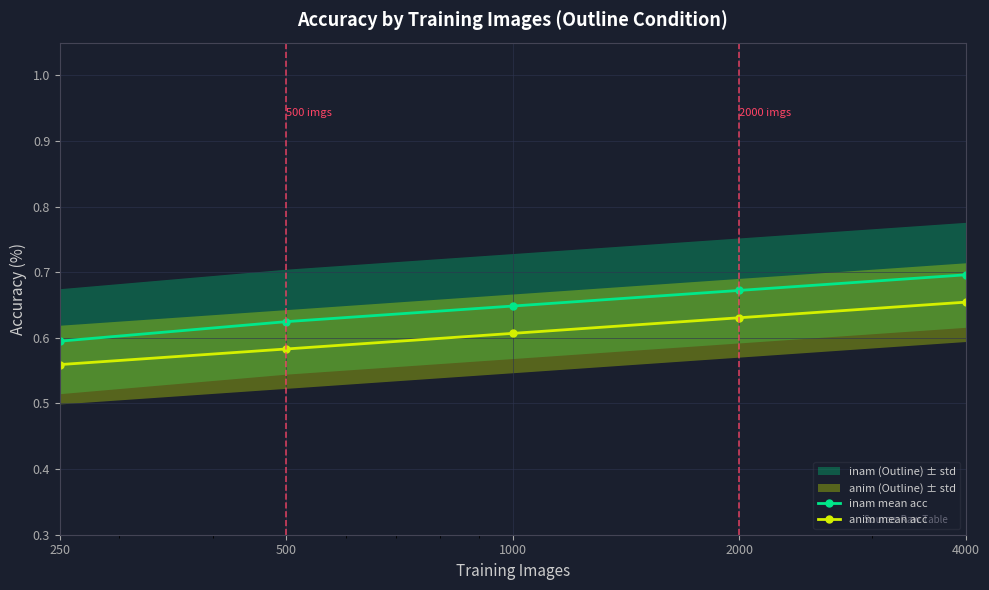

True or false: anim mean acc and inam mean acc cross at least once.

False